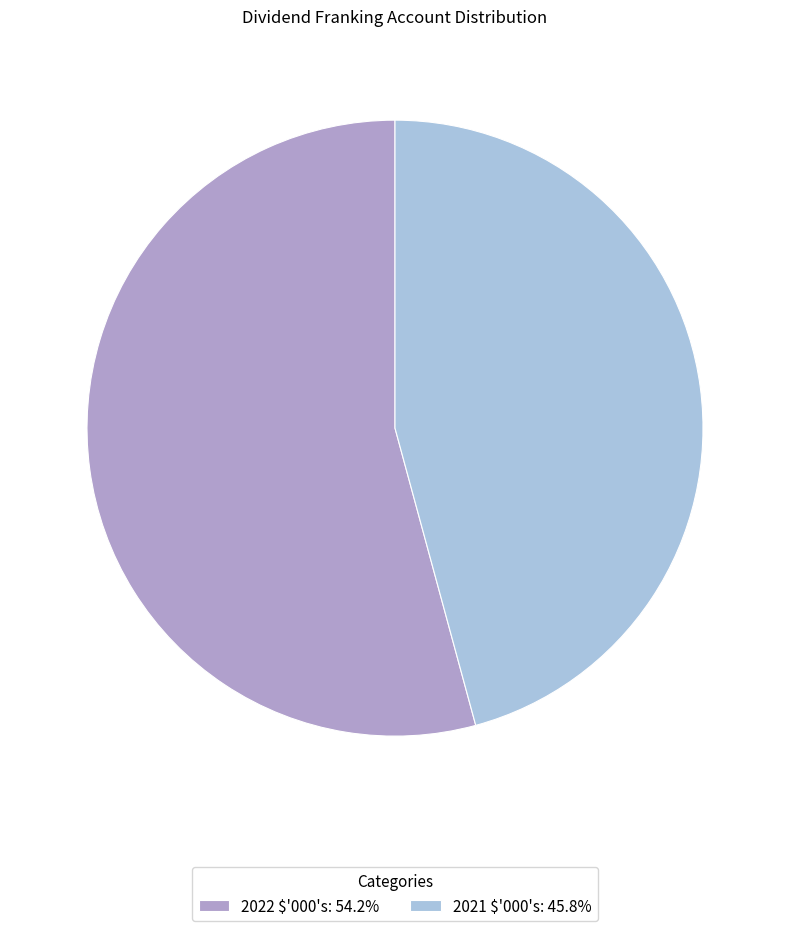

Does 2021 $'000's represent more than half of the total?

No